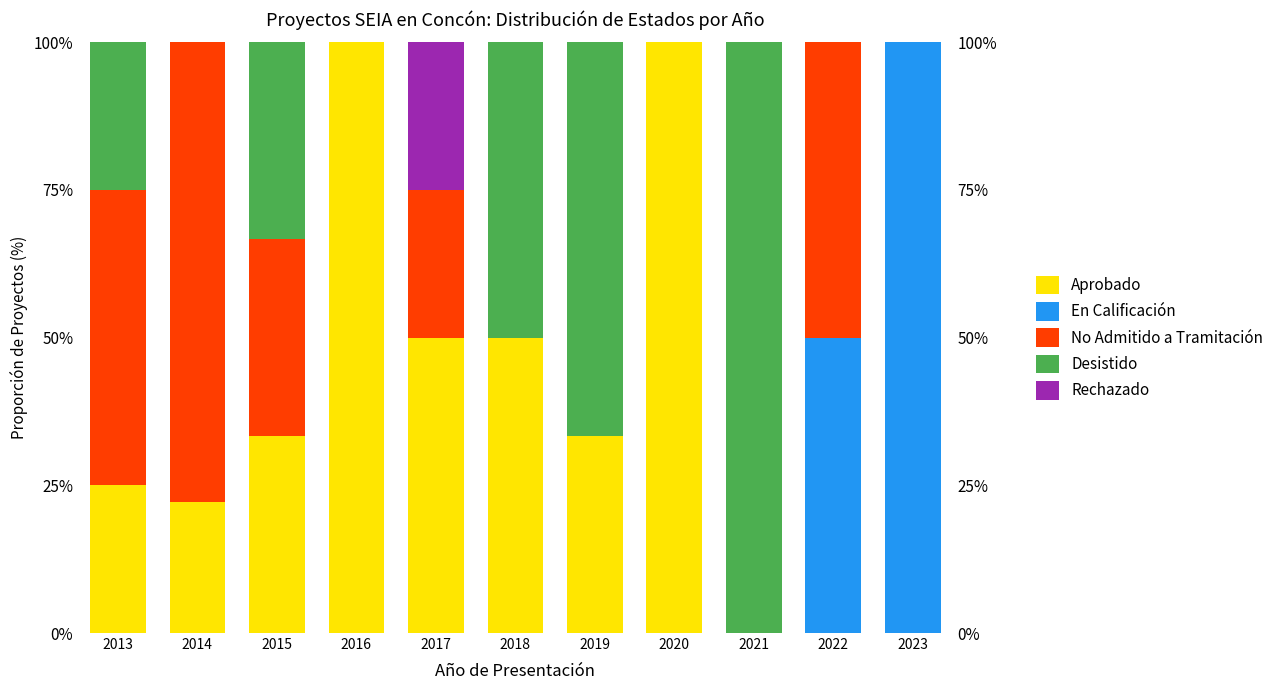

Where is En Calificación nearest to the value 50?

2022